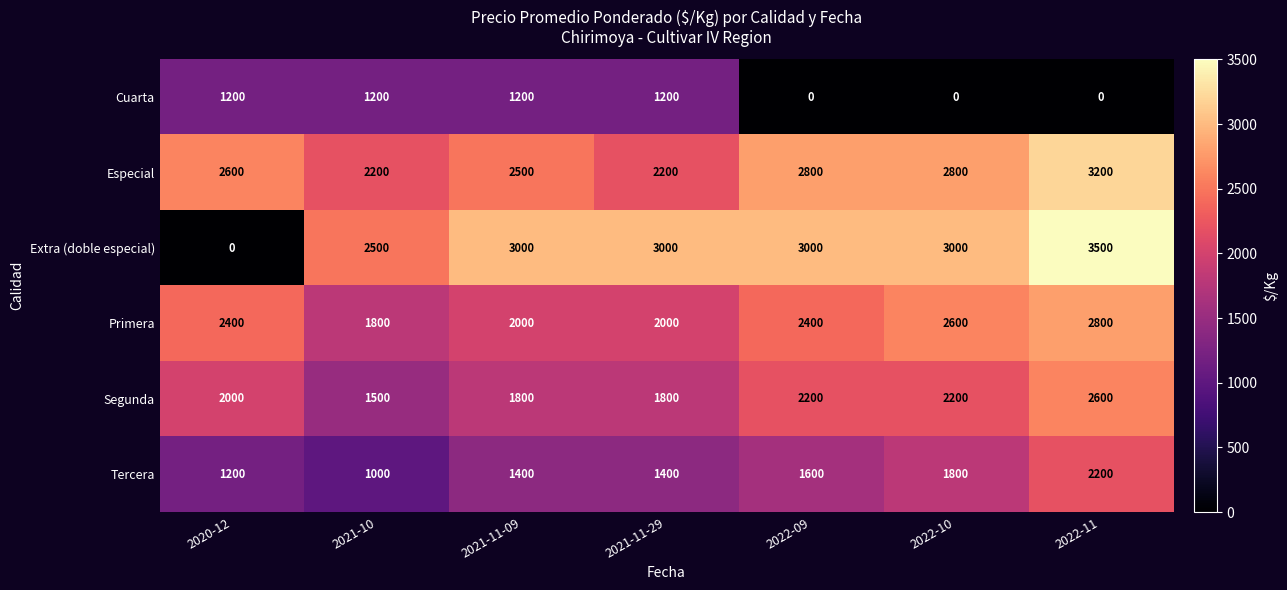

How many distinct data groups are displayed?

6